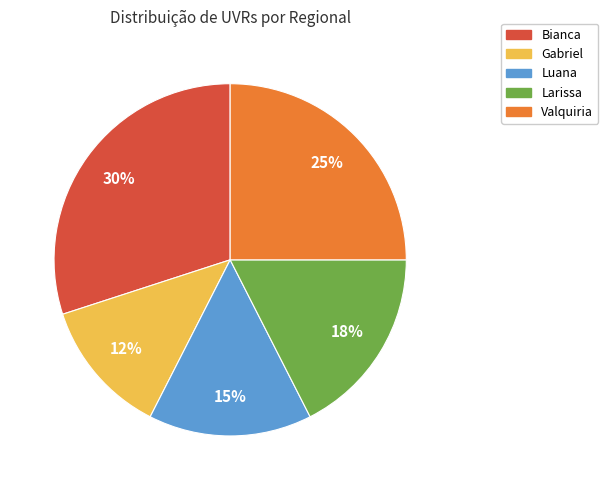

Which slice is the smallest?

Gabriel